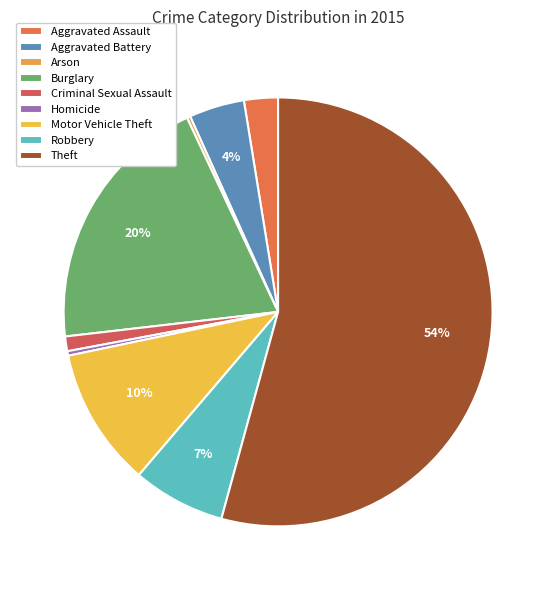

To the nearest percent, what is the difference between the largest and smallest slice percentages?

54%